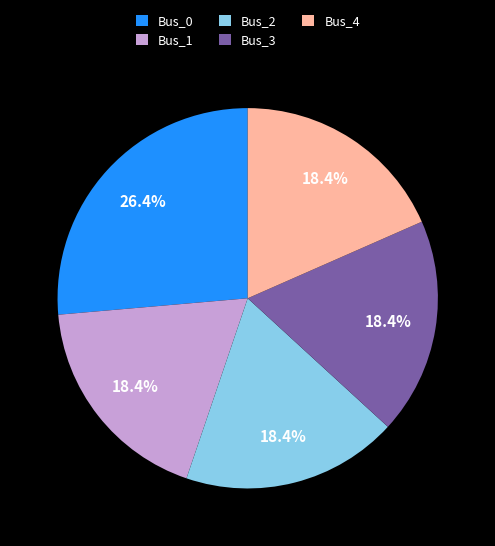

Approximately how many times larger is the value at Bus_4 compared to Bus_0?

0.7